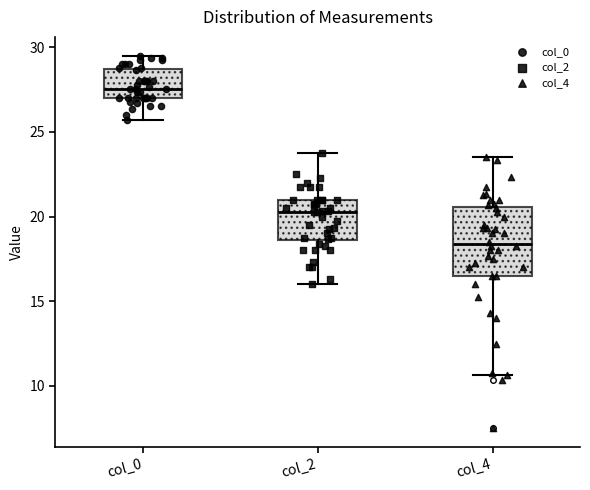

Comparing the boxes themselves (not the whiskers), which one is the tallest?

col_4